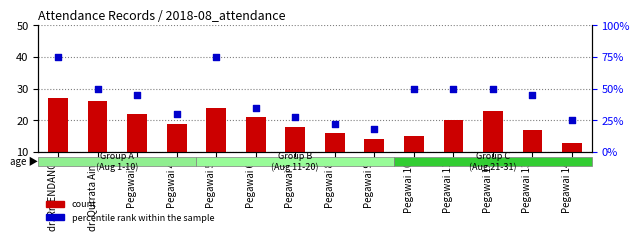

Which series has the largest Y range (max minus min)?

percentile rank within the sample